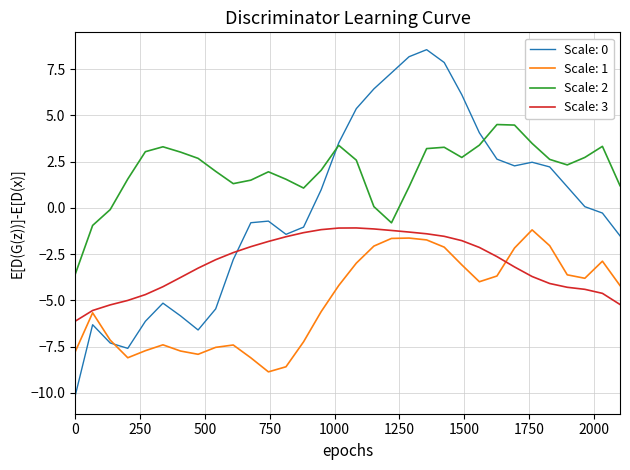

What is the minimum value shown in the chart?

-10.2